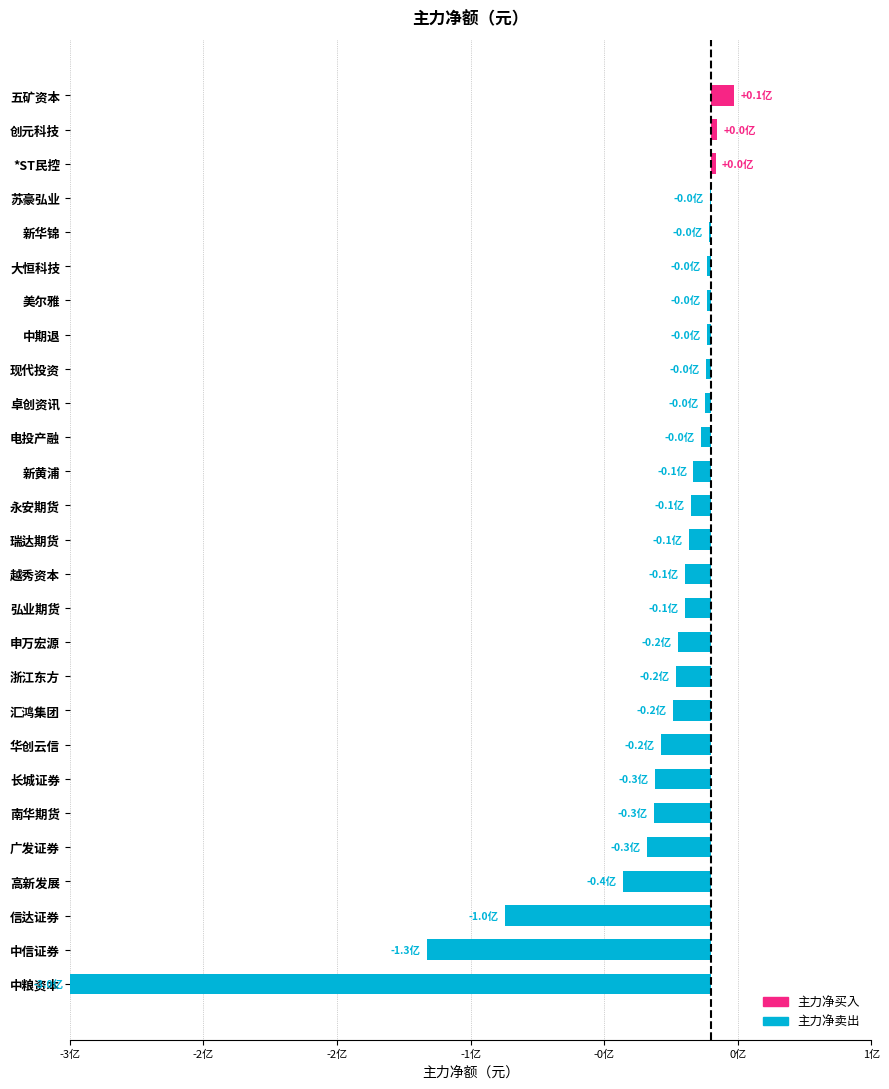

Are the bars grouped side by side (vs. stacked)?

No